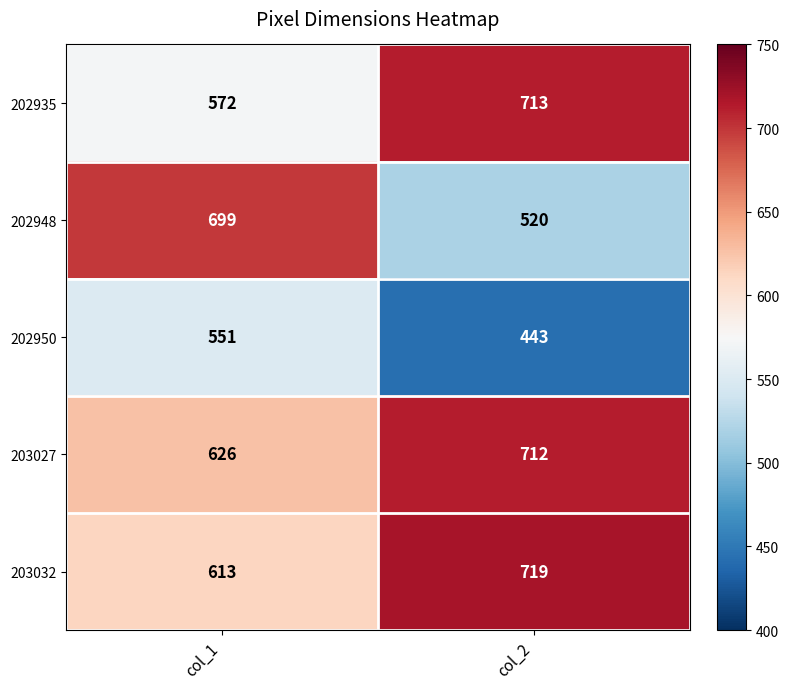

Reading right to left, list all the values displayed in this chart.

202935: col_2=713	col_1=572
202948: col_2=520	col_1=699
202950: col_2=443	col_1=551
203027: col_2=712	col_1=626
203032: col_2=719	col_1=613